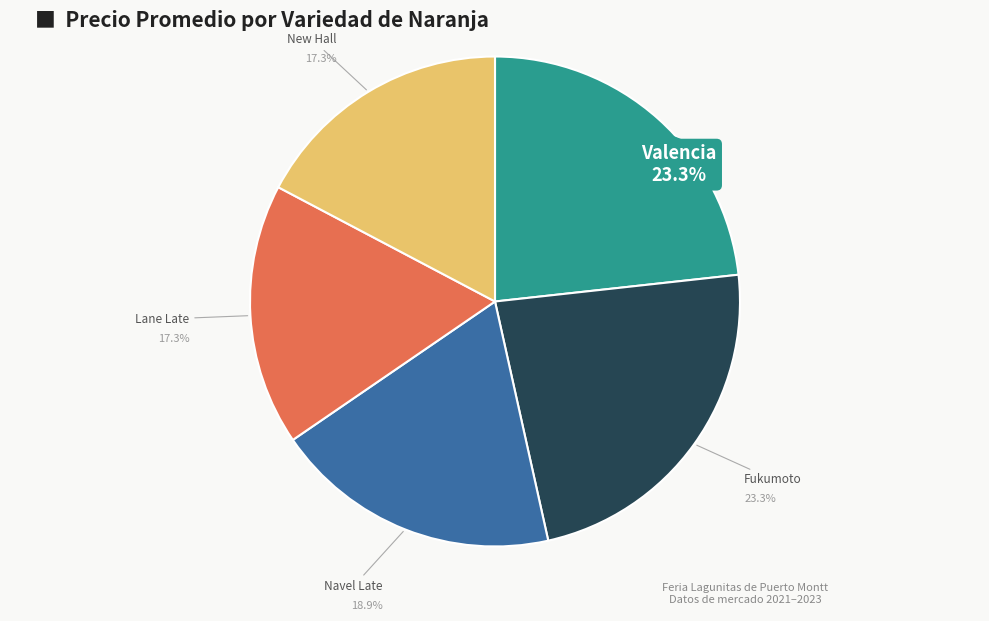

Which category has the biggest portion of the pie?

Valencia